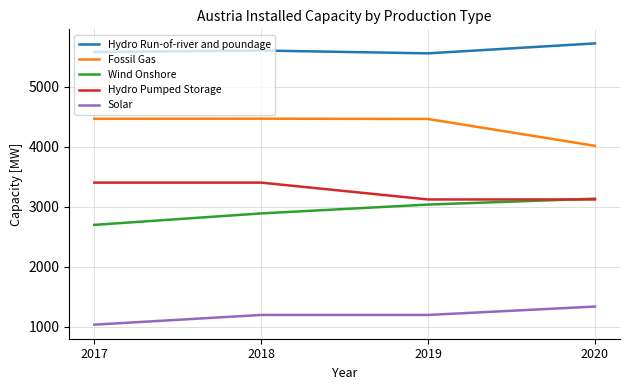

Rank the series by their maximum value, from lowest to highest.

Solar, Wind Onshore, Hydro Pumped Storage, Fossil Gas, Hydro Run-of-river and poundage